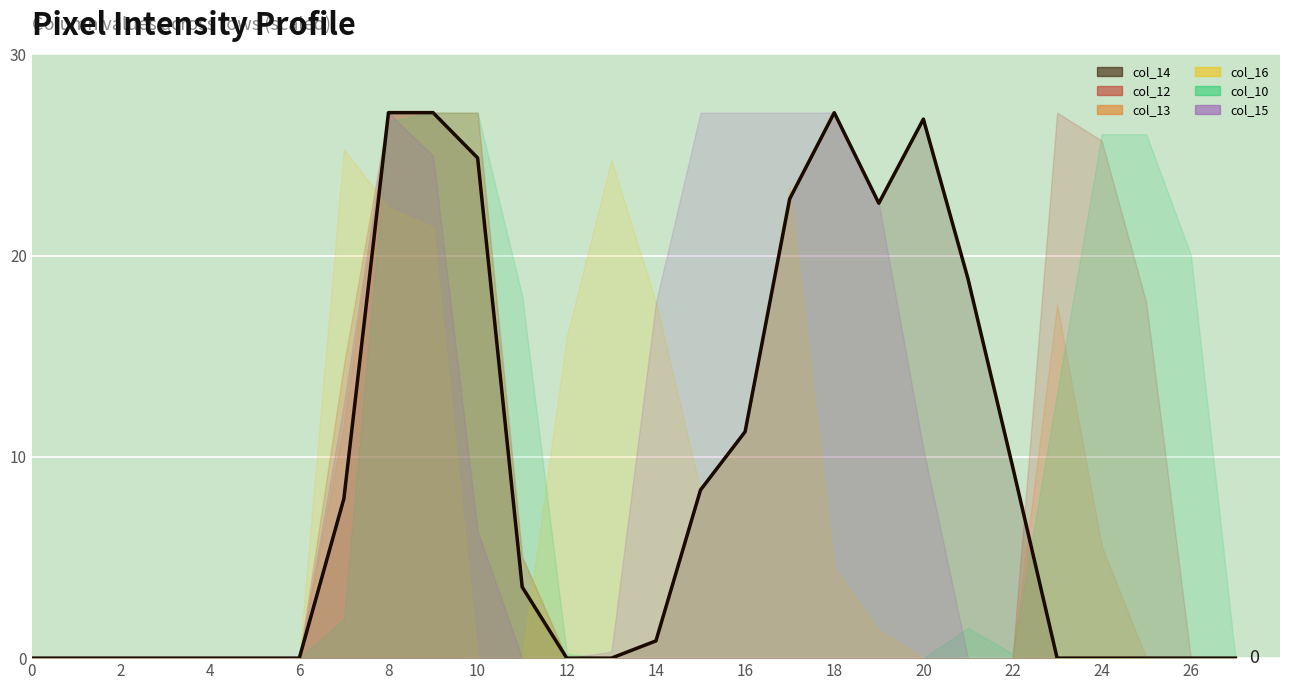

What is the greatest value displayed?

27.1